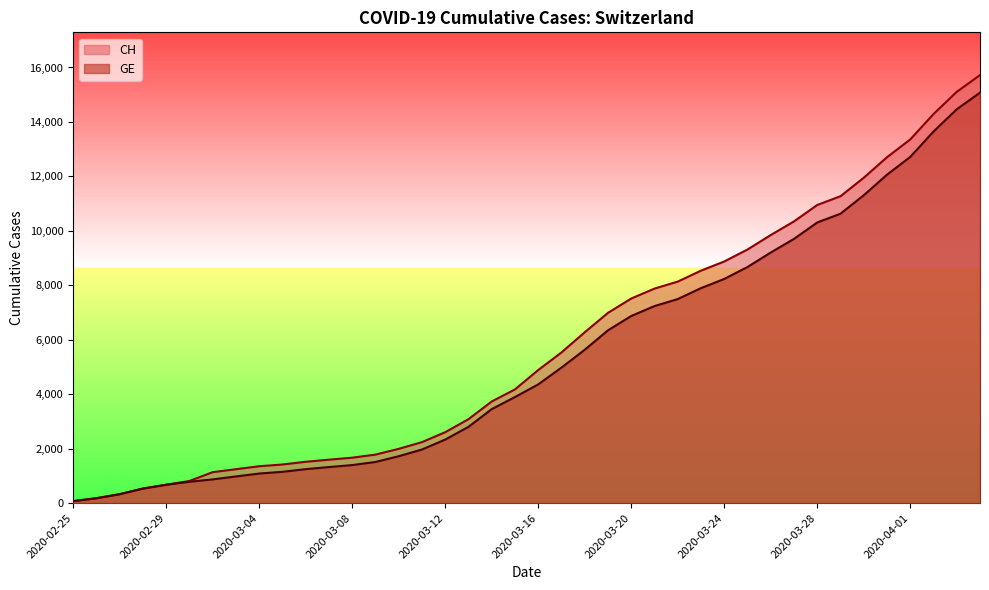

True or false: CH and GE cross at least once.

False